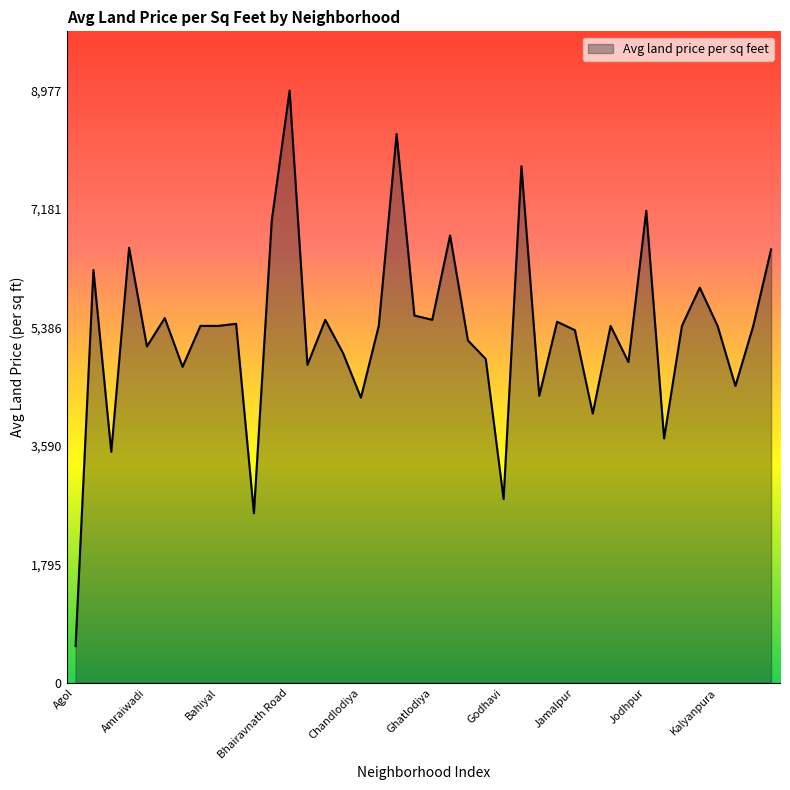

What is the smallest value displayed?

555